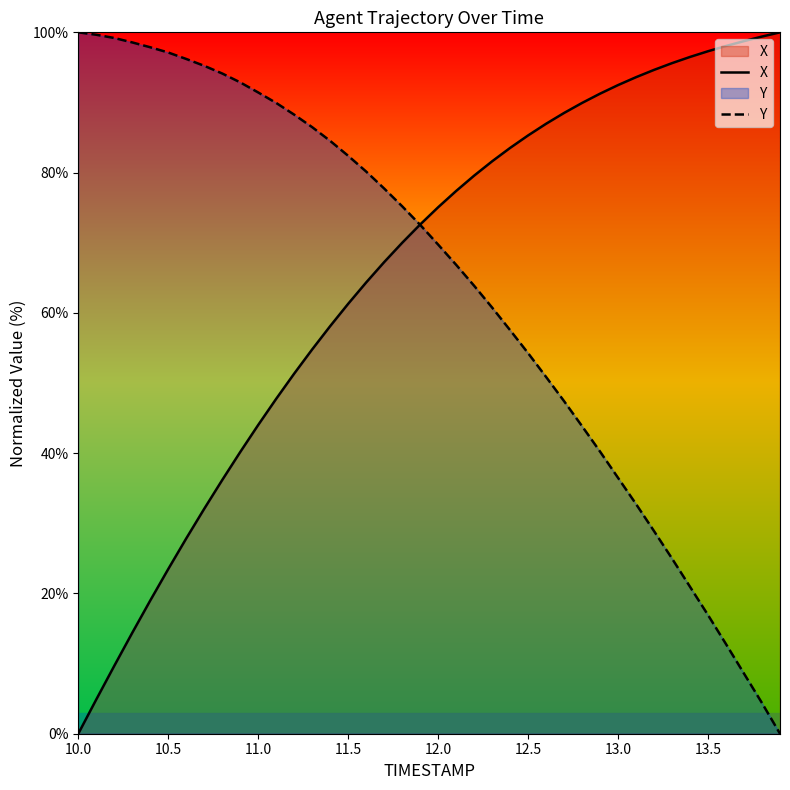

Reading left to right, transcribe all the data shown in this chart.

X: 0.0	4.9	9.7	14.4	19.0	23.5	27.8	32.1	36.2	40.2	44.0	47.8	51.3	54.8	58.1	61.3	64.3	67.2	70.0	72.6	75.1	77.4	79.6	81.6	83.5	85.3	87.0	88.5	89.9	91.3	92.5	93.6	94.6	95.6	96.5	97.3	98.1	98.7	99.4	100.0
Y: 100.0	99.7	99.2	98.6	97.9	97.1	96.2	95.2	94.1	92.9	91.4	89.9	88.3	86.5	84.5	82.4	80.1	77.7	75.2	72.6	69.7	66.9	63.9	60.8	57.5	54.3	50.9	47.4	43.8	40.2	36.5	32.7	28.9	25.0	20.9	16.9	12.8	8.6	4.4	0.0